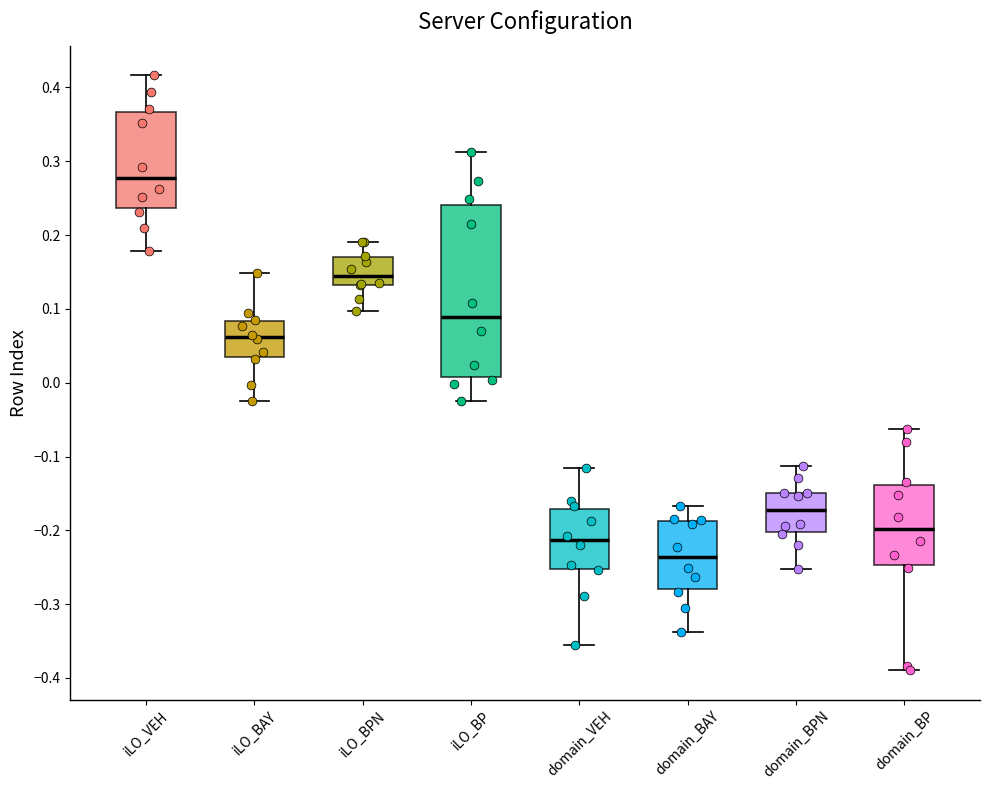

Reading left to right, read every box against the y-axis: the position of its median line, the range the box covers, and the ends of its whiskers. The values are not printed on the chart, so give them approximately, as read against the axis.

iLO_VEH: median 0.28, box 0.24 to 0.37, whiskers 0.18 to 0.42
iLO_BAY: median 0.06, box 0.03 to 0.08, whiskers -0.02 to 0.15
iLO_BPN: median 0.14, box 0.13 to 0.17, whiskers 0.10 to 0.19
iLO_BP: median 0.09, box 0.01 to 0.24, whiskers -0.03 to 0.31
domain_VEH: median -0.21, box -0.25 to -0.17, whiskers -0.36 to -0.12
domain_BAY: median -0.24, box -0.28 to -0.19, whiskers -0.34 to -0.17
domain_BPN: median -0.17, box -0.20 to -0.15, whiskers -0.25 to -0.11
domain_BP: median -0.20, box -0.25 to -0.14, whiskers -0.39 to -0.06